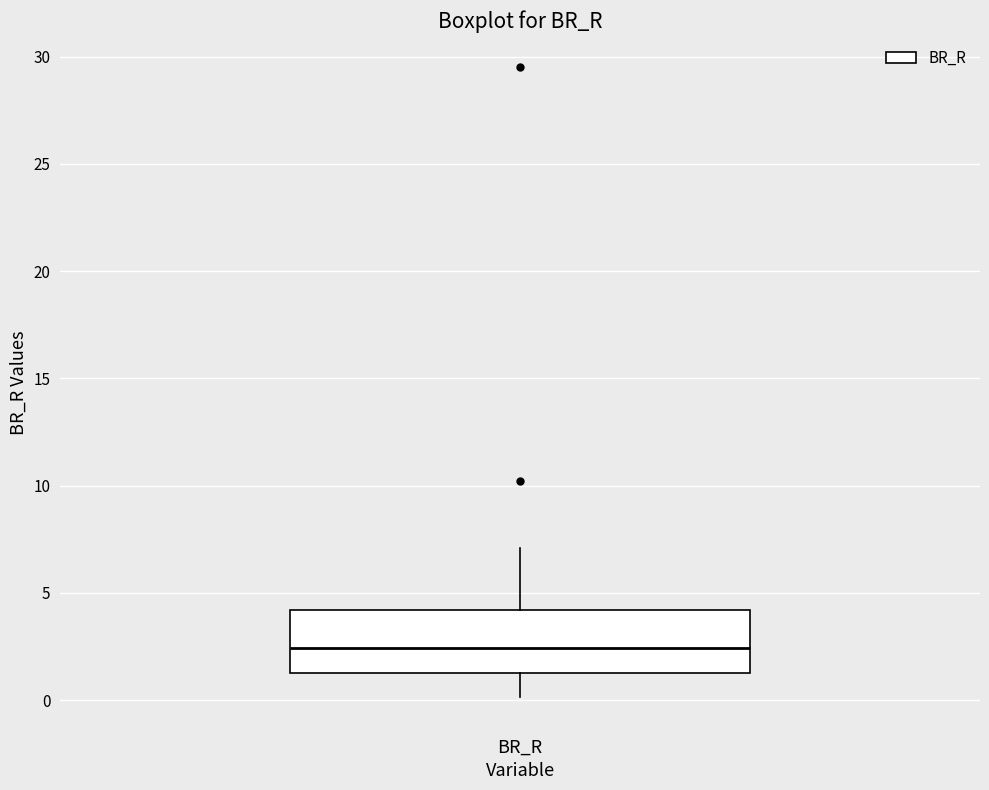

Read this box plot against the y-axis: the position of the median line, the range covered by the box, and the ends of both whiskers. The values are not printed on the chart, so give them approximately, as read against the axis.

median 2.5, box 1.0 to 4.0, whiskers 0.0 to 7.0